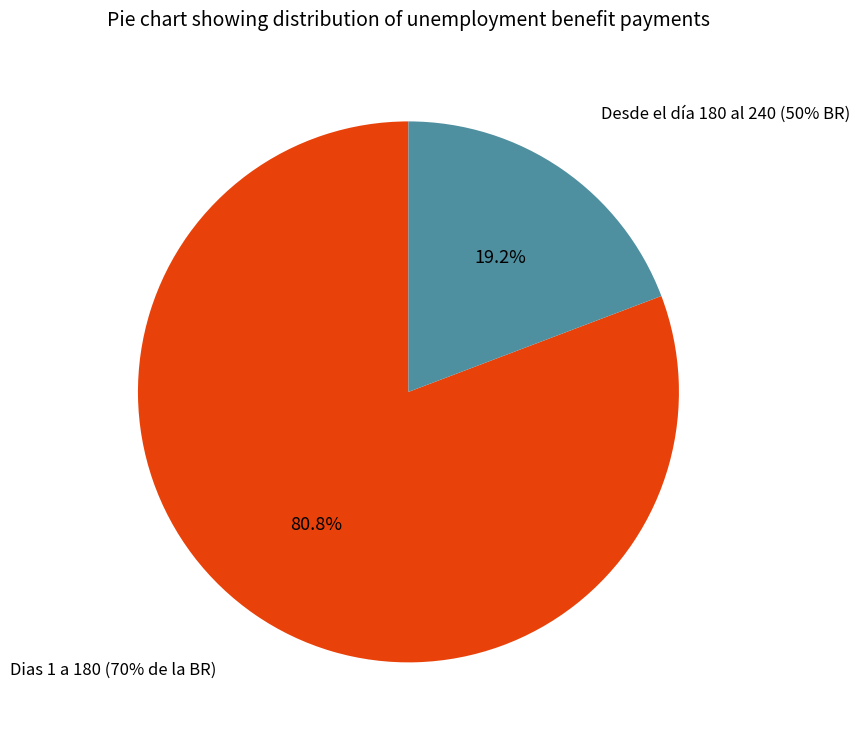

Count the number of slices in the pie.

2